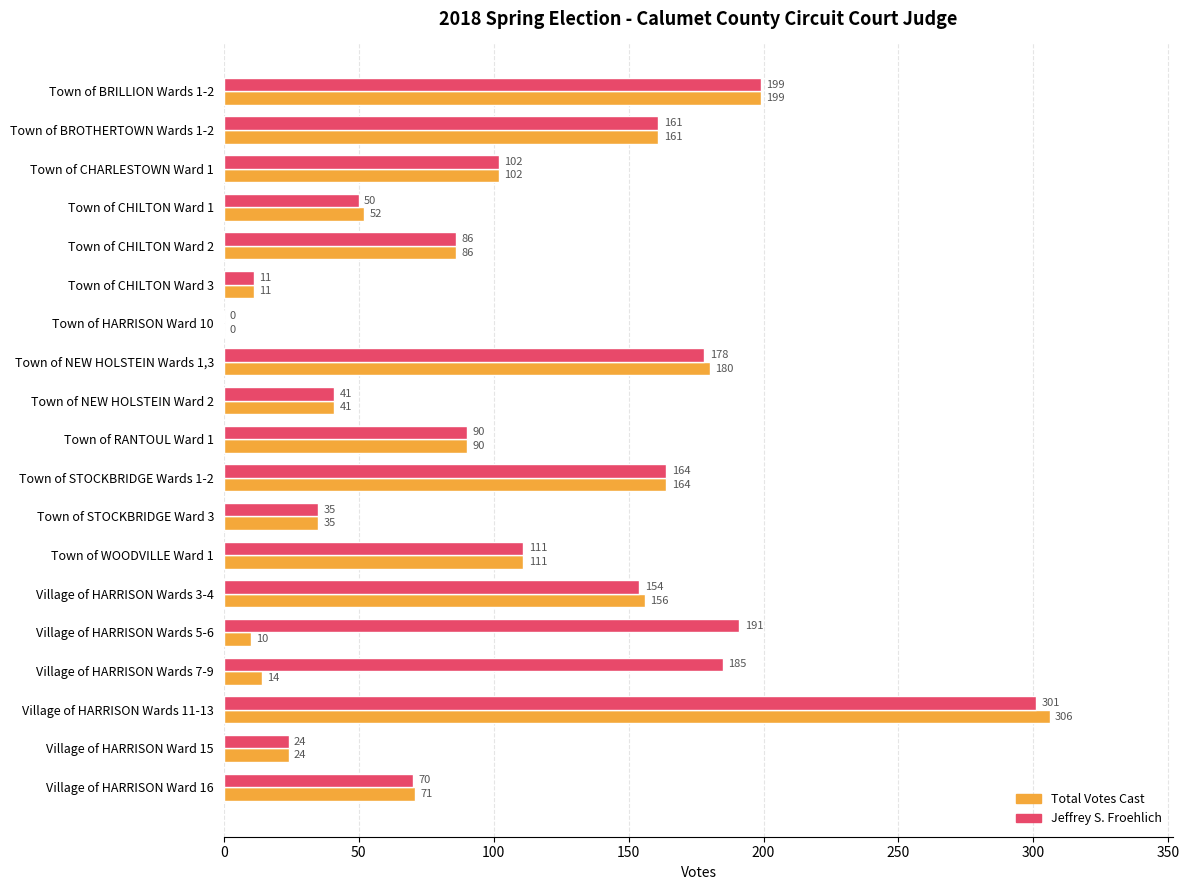

What is the sum of all Jeffrey S. Froehlich values?

2153